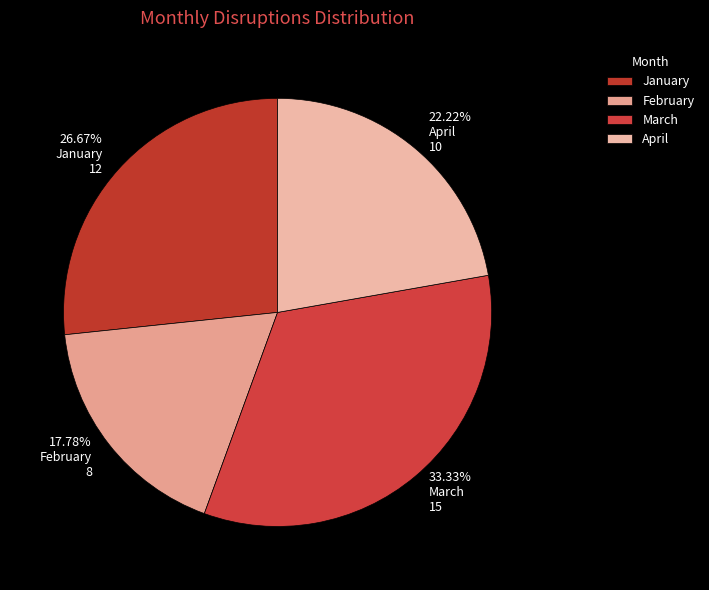

Which category has the biggest portion of the pie?

March